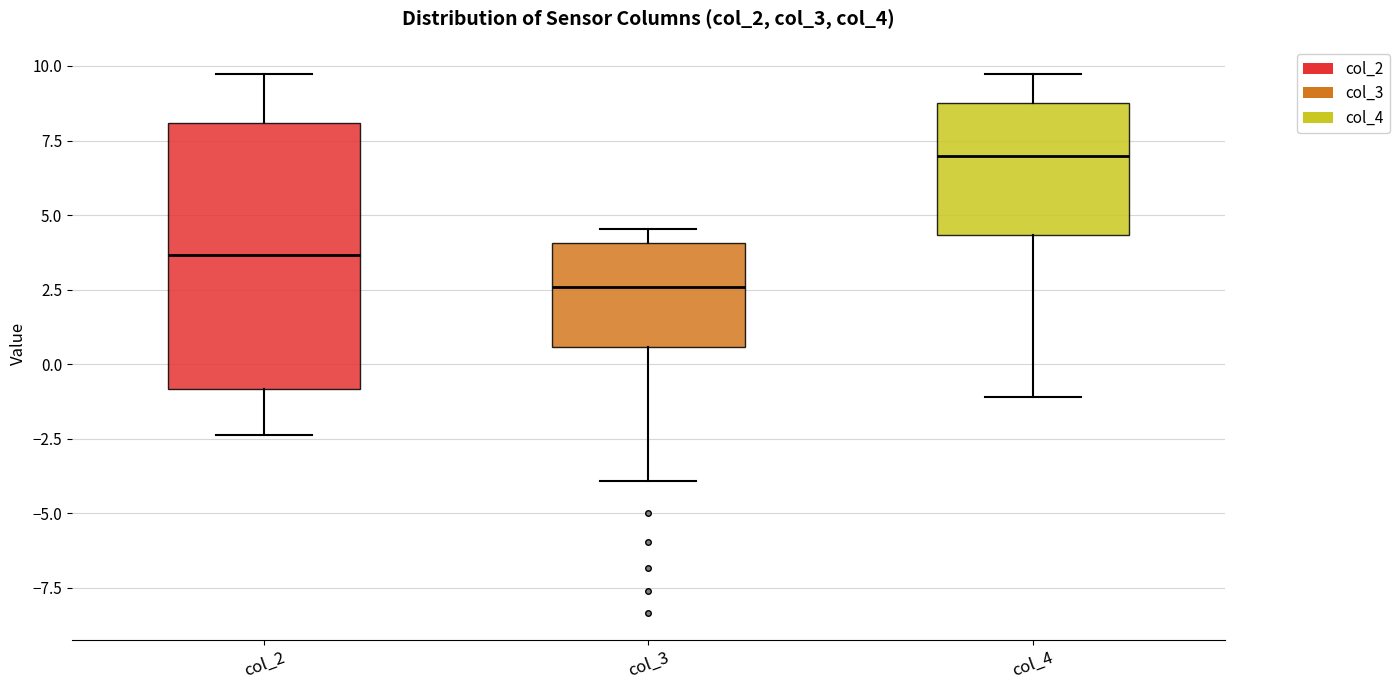

Reading left to right, transcribe this box plot: for each box, give where its median line is, the range the box spans, and where its two whiskers end, as read against the y-axis. The values are not printed on the chart, so give them approximately, as read against the axis.

col_2: median 3.5, box -1.0 to 8.0, whiskers -2.5 to 9.5
col_3: median 2.5, box 0.5 to 4.0, whiskers -4.0 to 4.5
col_4: median 7.0, box 4.5 to 9.0, whiskers -1.0 to 9.5